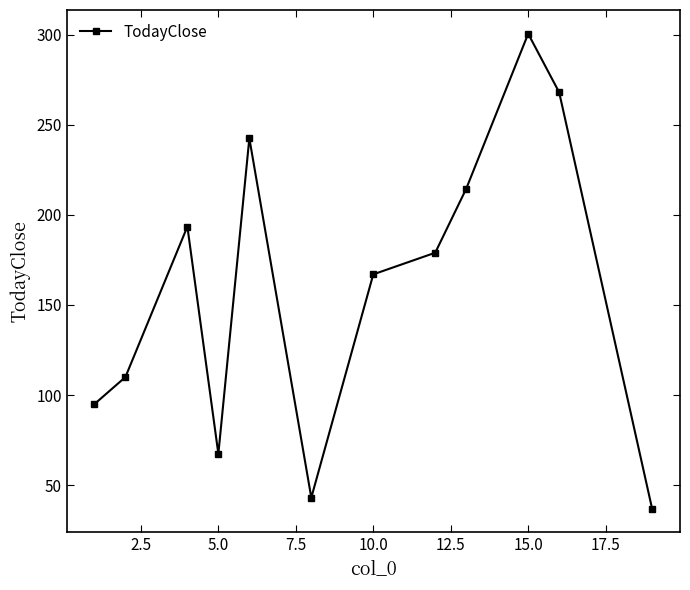

How many points are higher than both their immediate neighbors (excluding endpoints)?

3